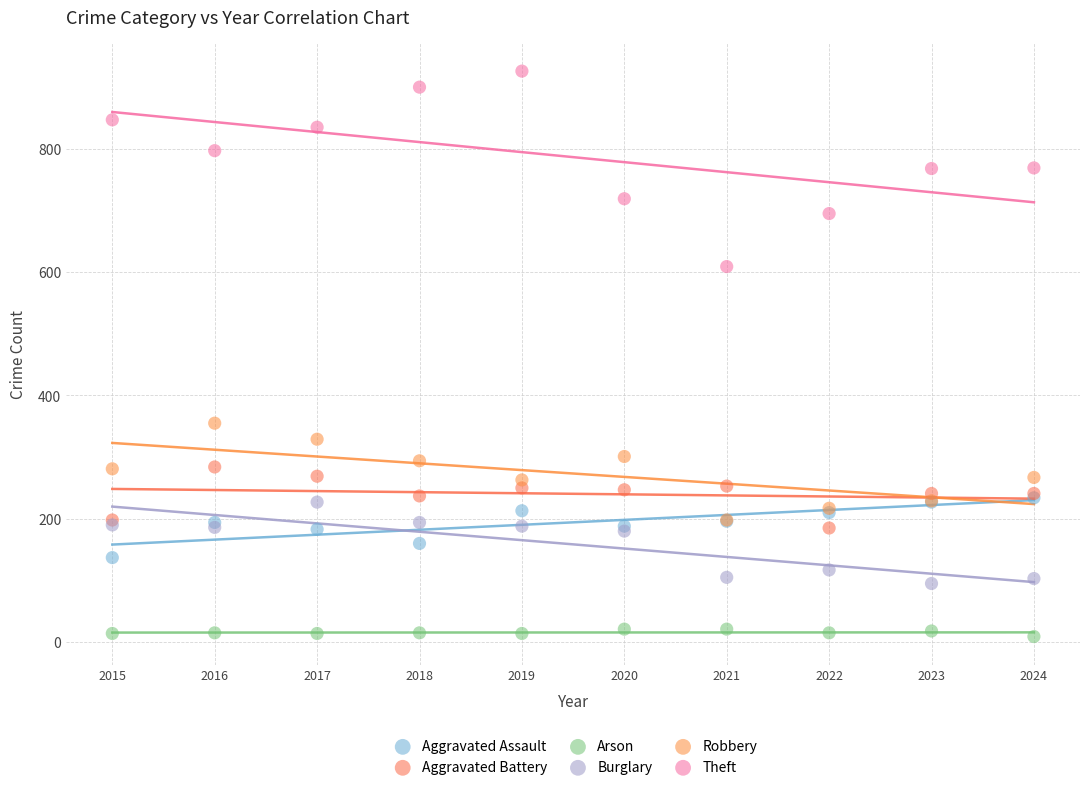

What are all the series names shown in the legend?

Aggravated Assault, Aggravated Battery, Arson, Burglary, Robbery, Theft